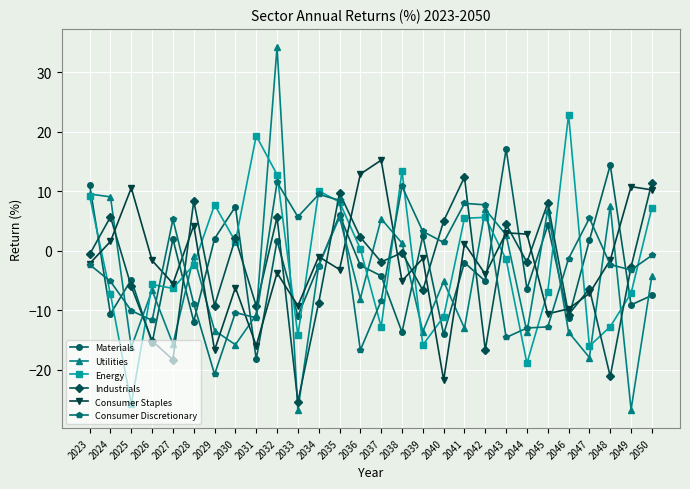

Between 2043 and 2050, which series saw the biggest shift?

Materials